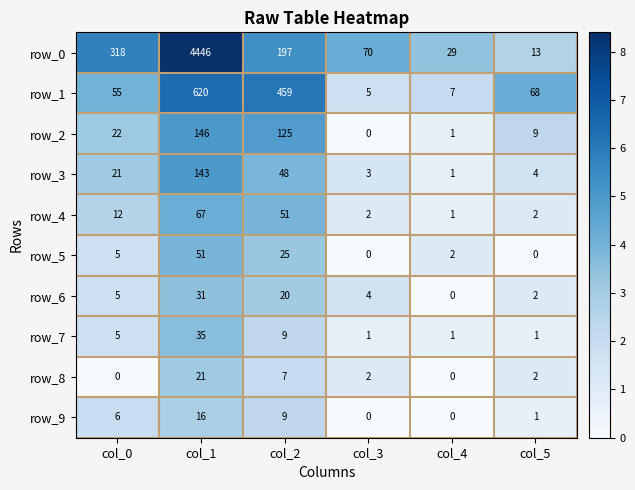

What is the difference between the second highest and minimum values in the row_7 series?

8